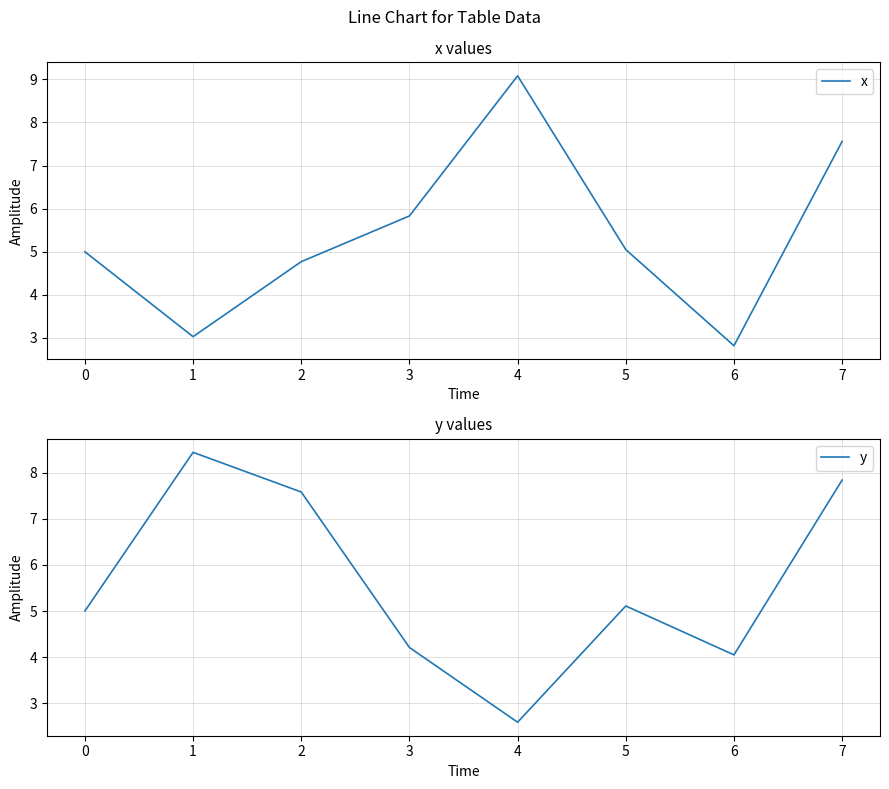

What is the smallest value displayed?

2.6